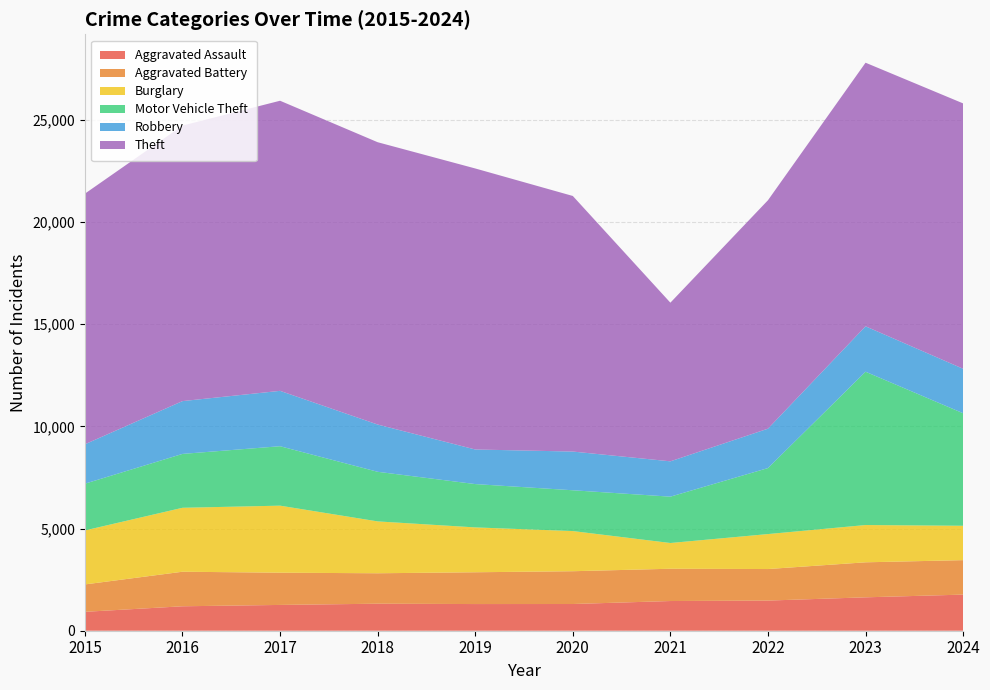

Reading left to right, what are all the values shown in this chart?

Aggravated Assault: 2015=925	2016=1196	2017=1262	2018=1322	2019=1305	2020=1307	2021=1453	2022=1475	2023=1634	2024=1767
Aggravated Battery: 2015=1340	2016=1690	2017=1577	2018=1489	2019=1555	2020=1604	2021=1579	2022=1543	2023=1713	2024=1686
Burglary: 2015=2642	2016=3129	2017=3280	2018=2538	2019=2195	2020=1965	2021=1260	2022=1711	2023=1824	2024=1682
Motor Vehicle Theft: 2015=2287	2016=2636	2017=2908	2018=2427	2019=2120	2020=1996	2021=2267	2022=3229	2023=7501	2024=5505
Robbery: 2015=1928	2016=2583	2017=2709	2018=2312	2019=1692	2020=1894	2021=1729	2022=1927	2023=2222	2024=2176
Theft: 2015=12262	2016=13480	2017=14194	2018=13813	2019=13750	2020=12505	2021=7762	2022=11177	2023=12897	2024=12984